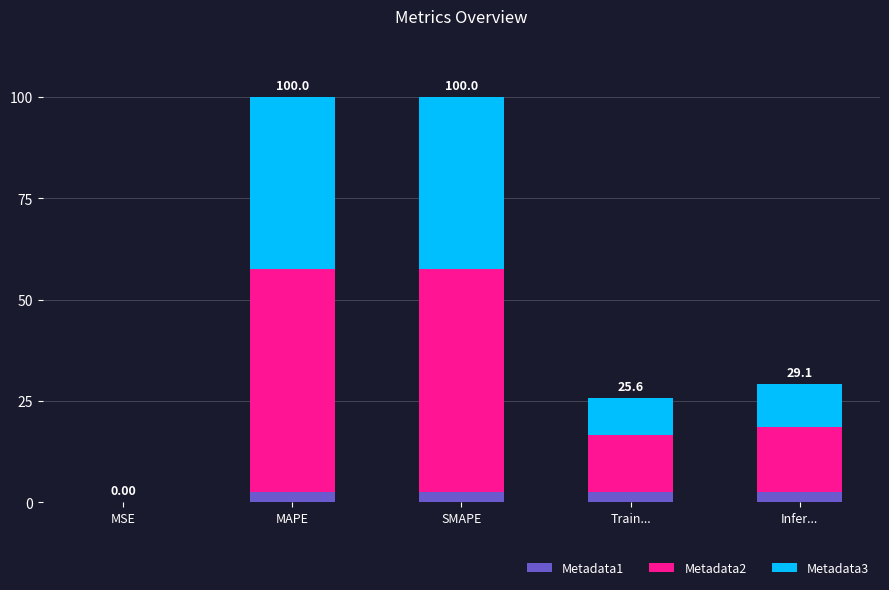

What is the sum of all Metadata1 values?

10.0